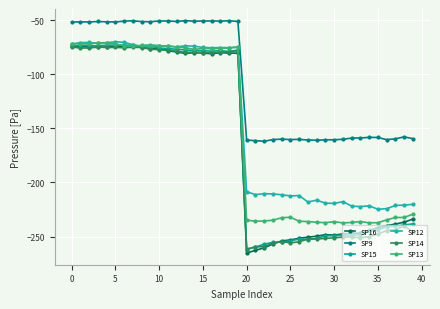

True or false: SP12 has more than 0 points higher than both neighbors.

True